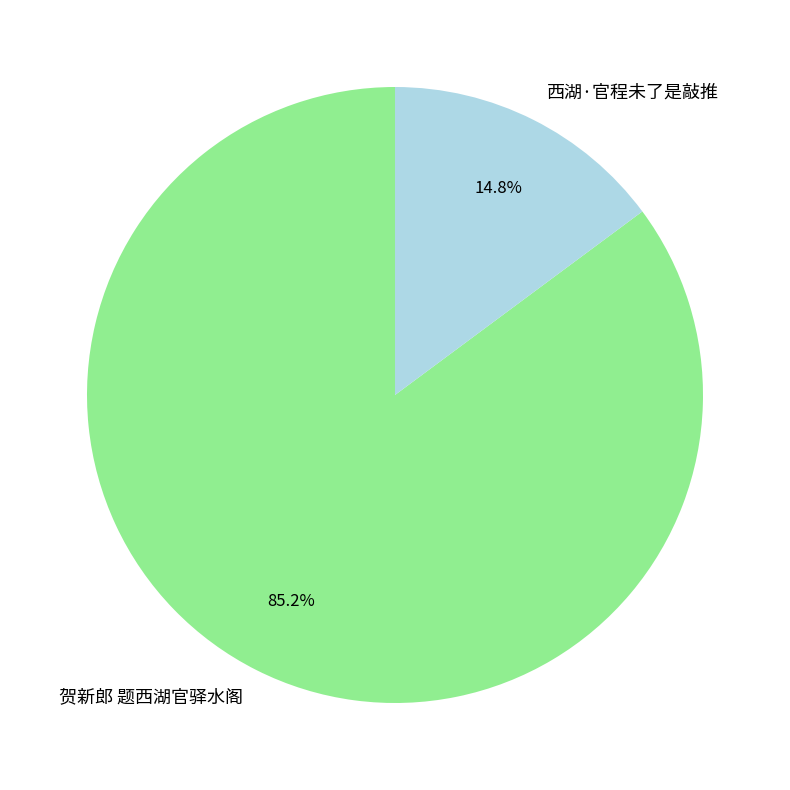

Rank the categories by value from highest to lowest.

贺新郎 题西湖官驿水阁, 西湖·官程未了是敲推